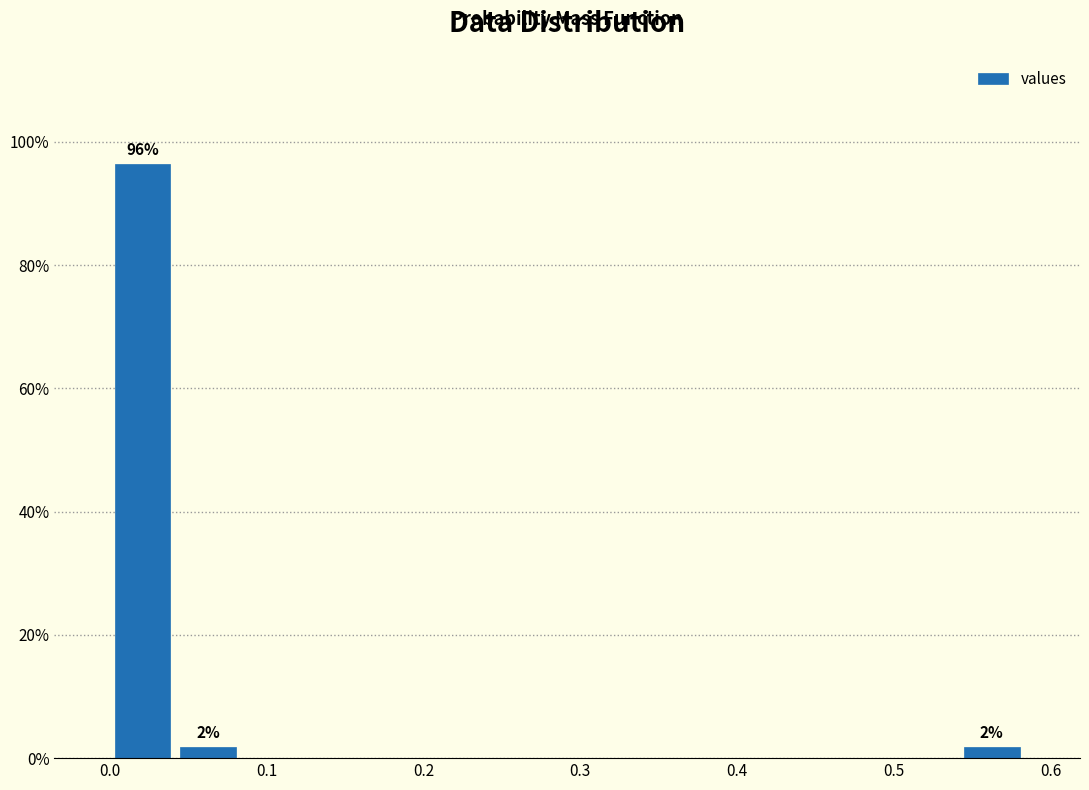

Over which range of the x-axis is the bar tallest?

0.00 to 0.04